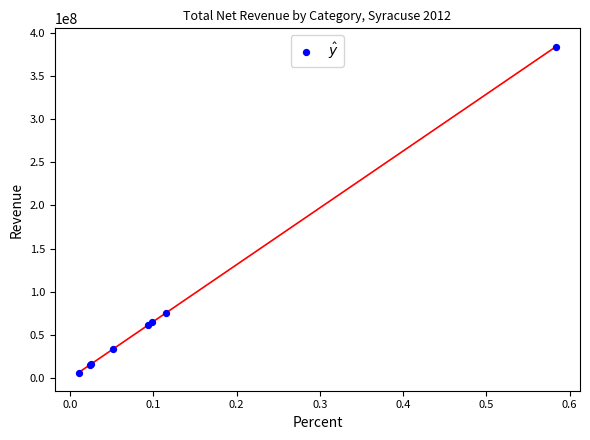

What Y value in the scatter plot is closest to 195276574?

75593000